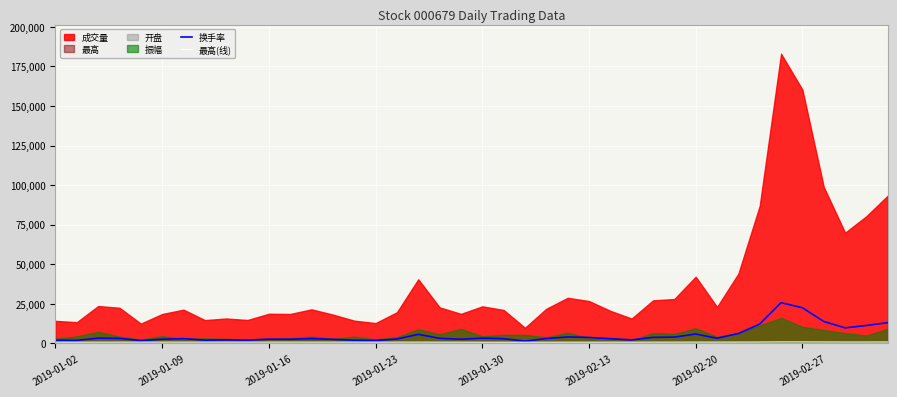

Where does the 最高(线) series first go above 777?

2019-01-09